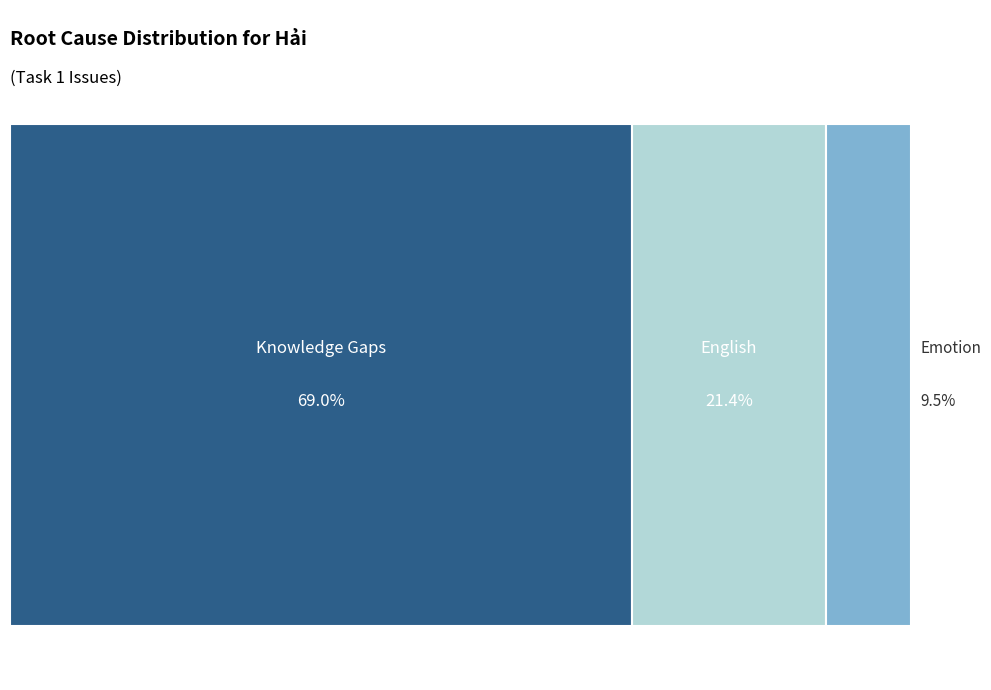

Do Emotion and English together represent more than half of the pie?

No